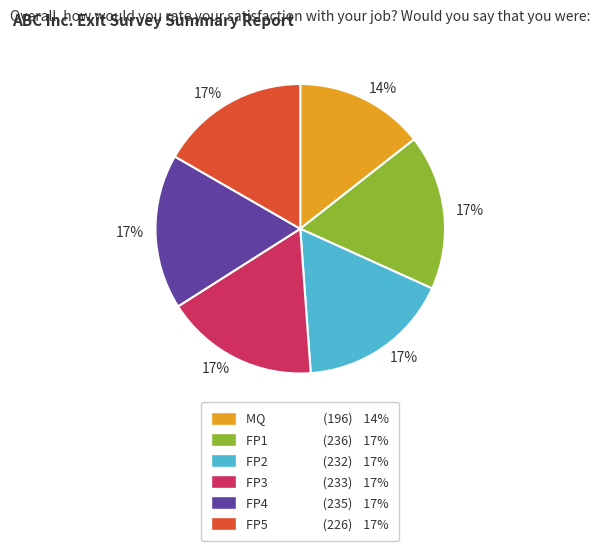

Is it true that FP4 is 17% of the pie?

True